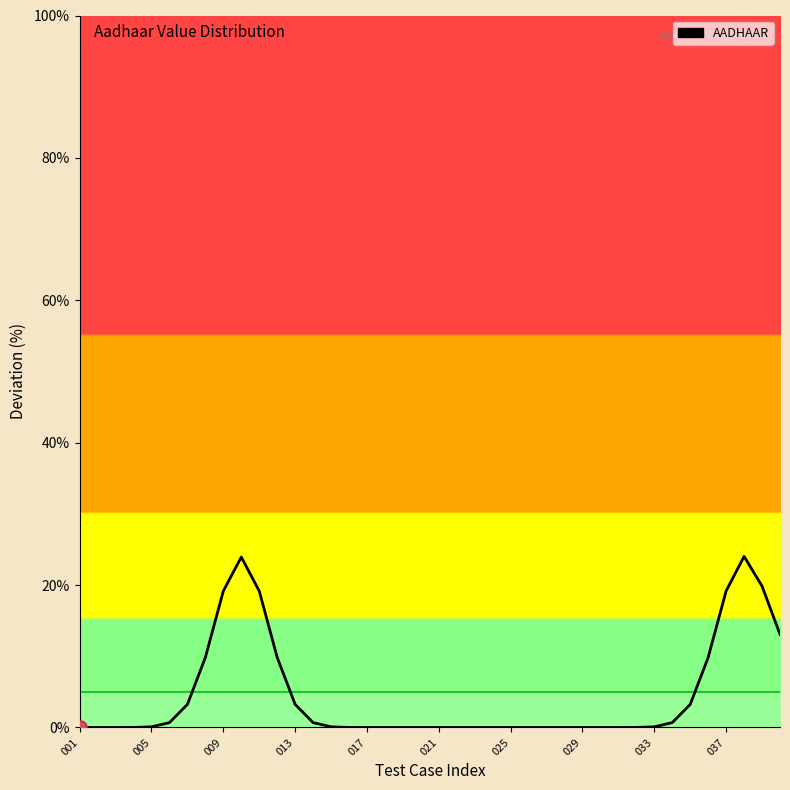

Which has a higher value, 38 or 23?

38